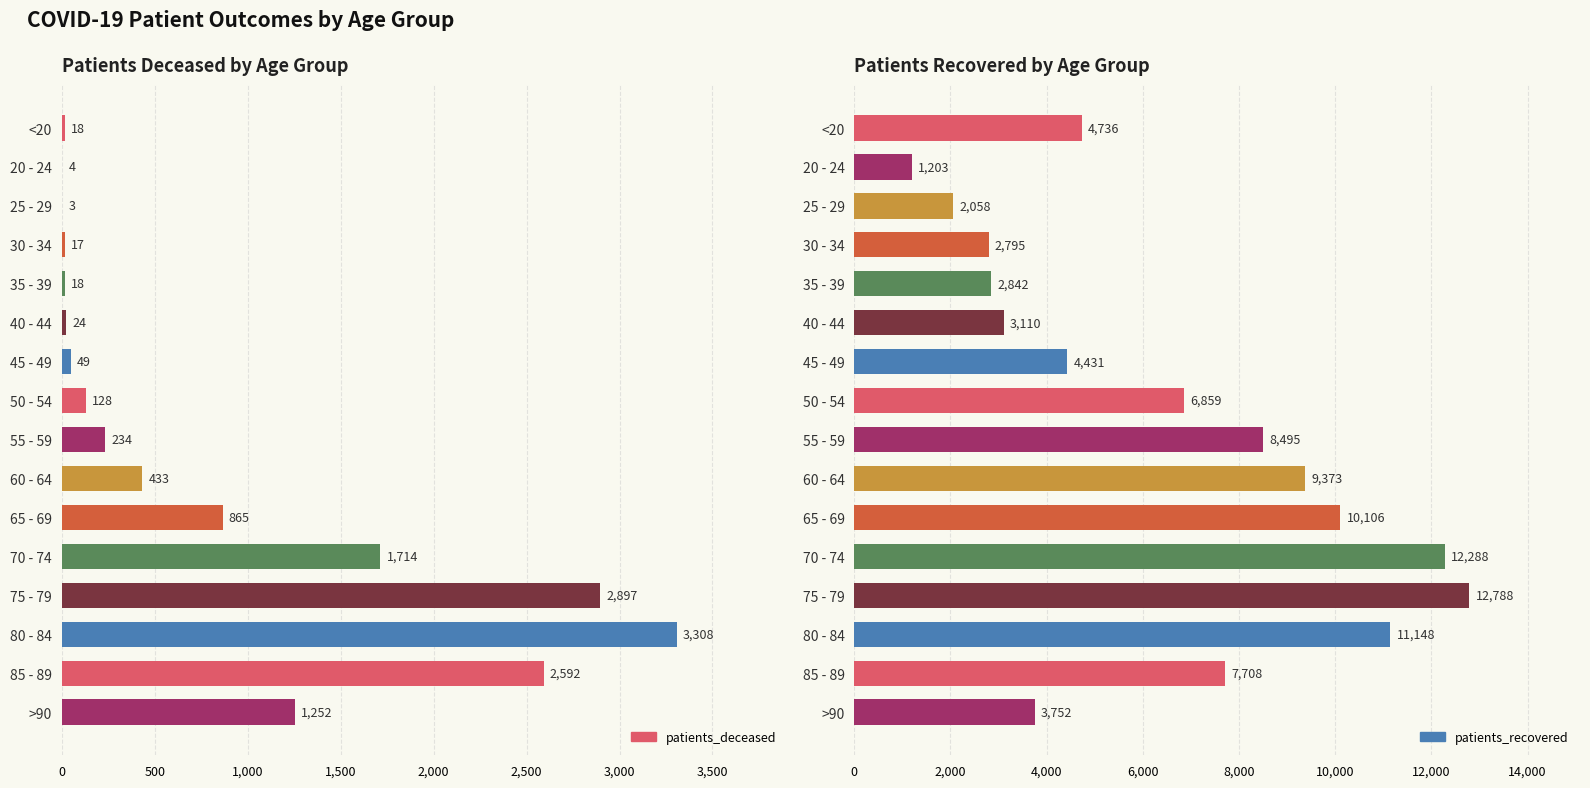

How many distinct data groups are displayed?

2